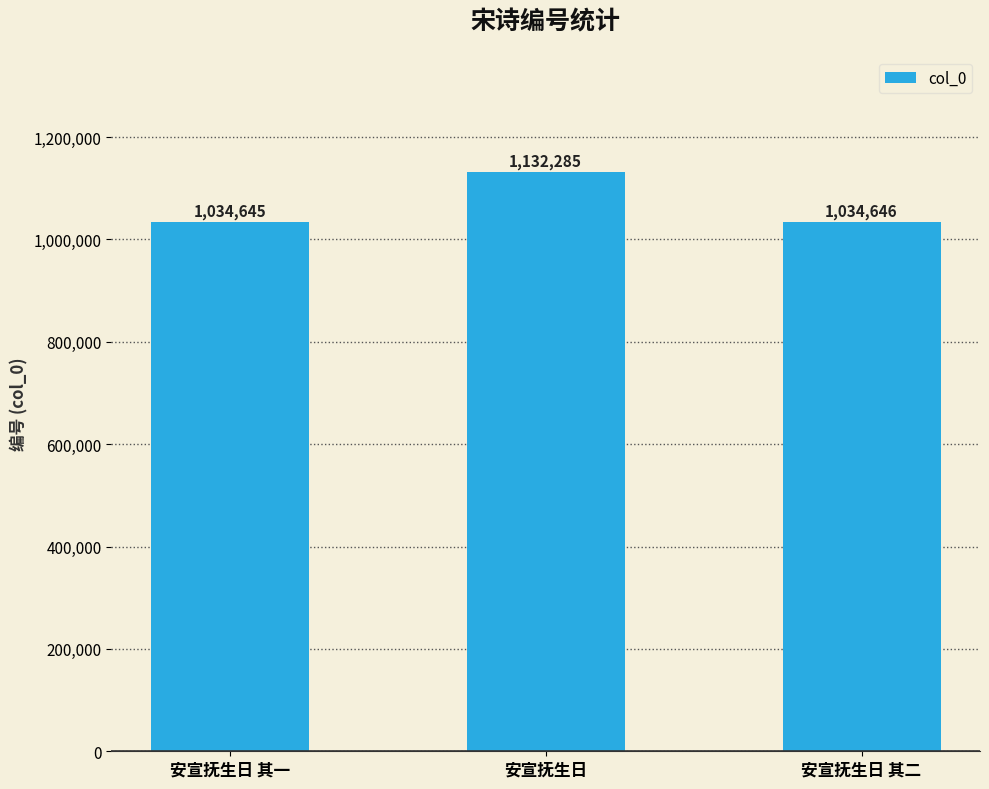

Reading left to right, list all the values displayed in this chart.

安宣抚生日 其一=1034645	安宣抚生日=1132285	安宣抚生日 其二=1034646